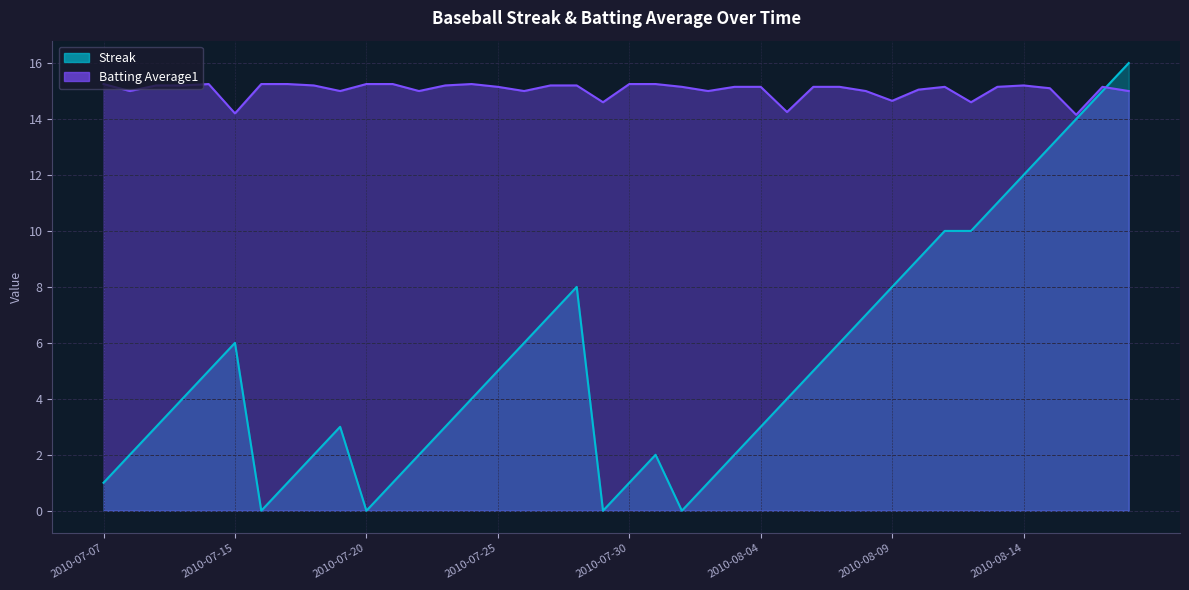

How many times do Streak and Batting Average1 cross each other?

1